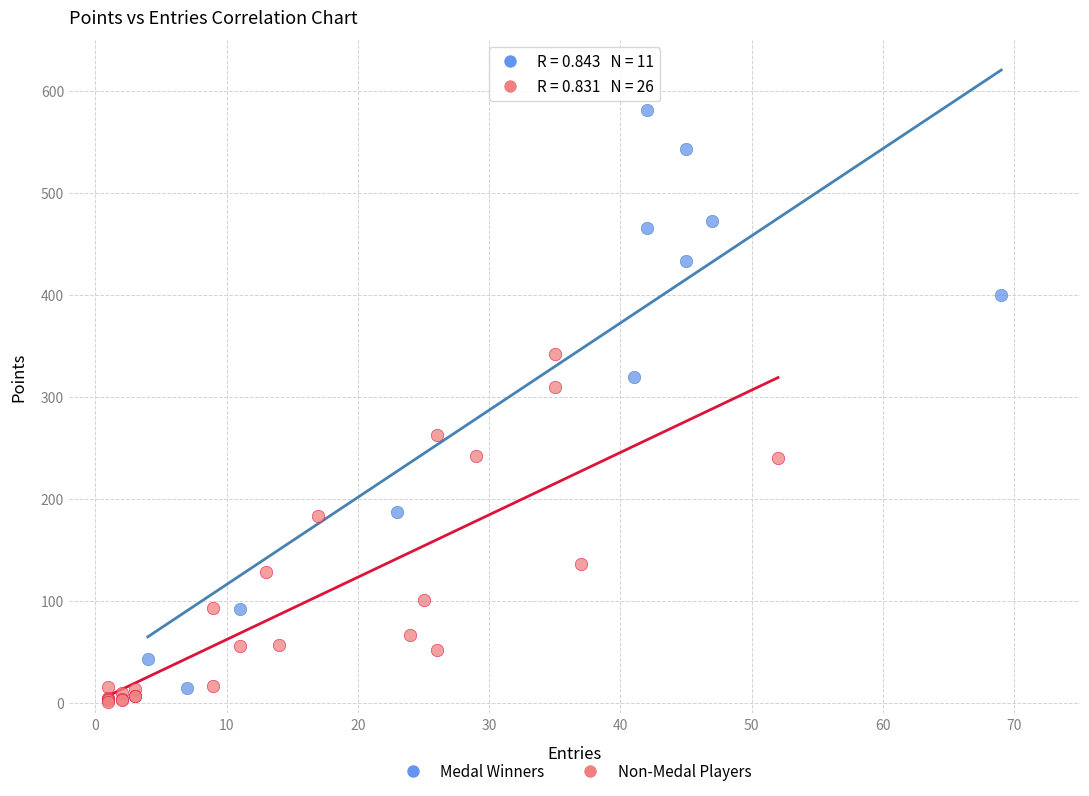

Which series has the widest spread of Y values?

Medal Winners